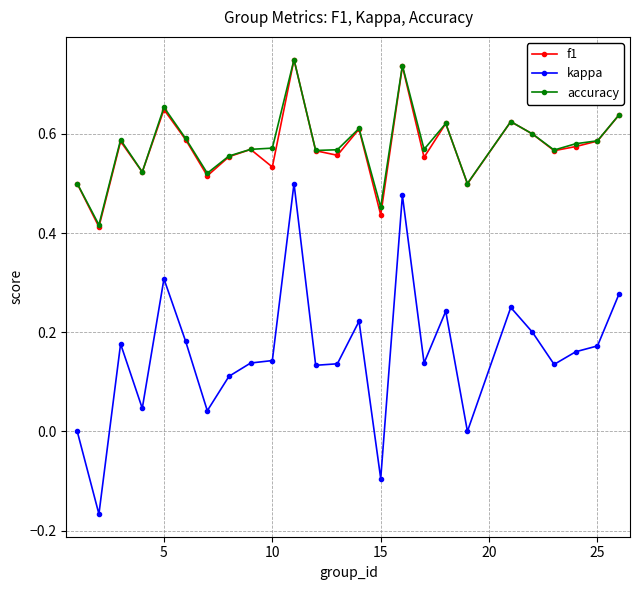

True or false: kappa and accuracy cross at least once.

False